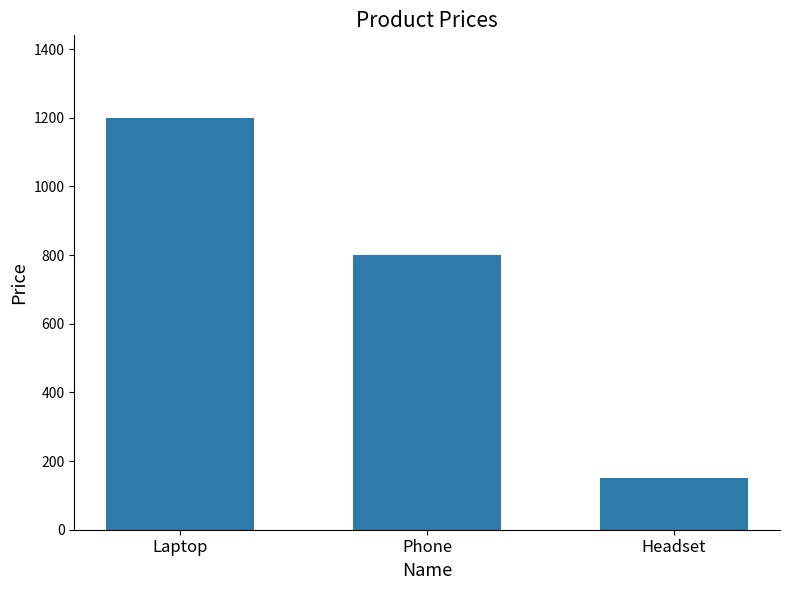

How many values are between 150 and 1200?

3